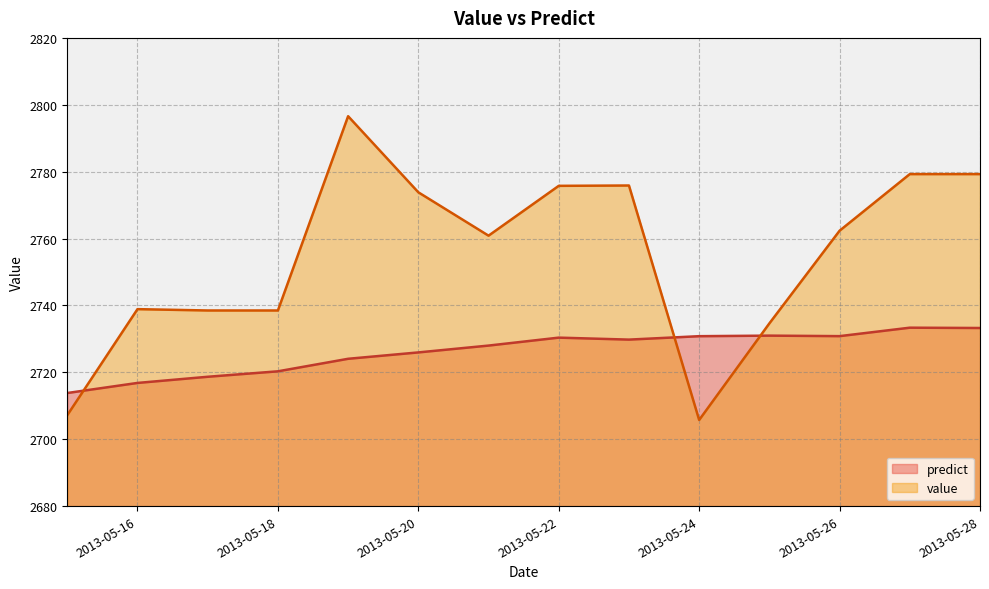

What is the smallest value displayed?

2705.8